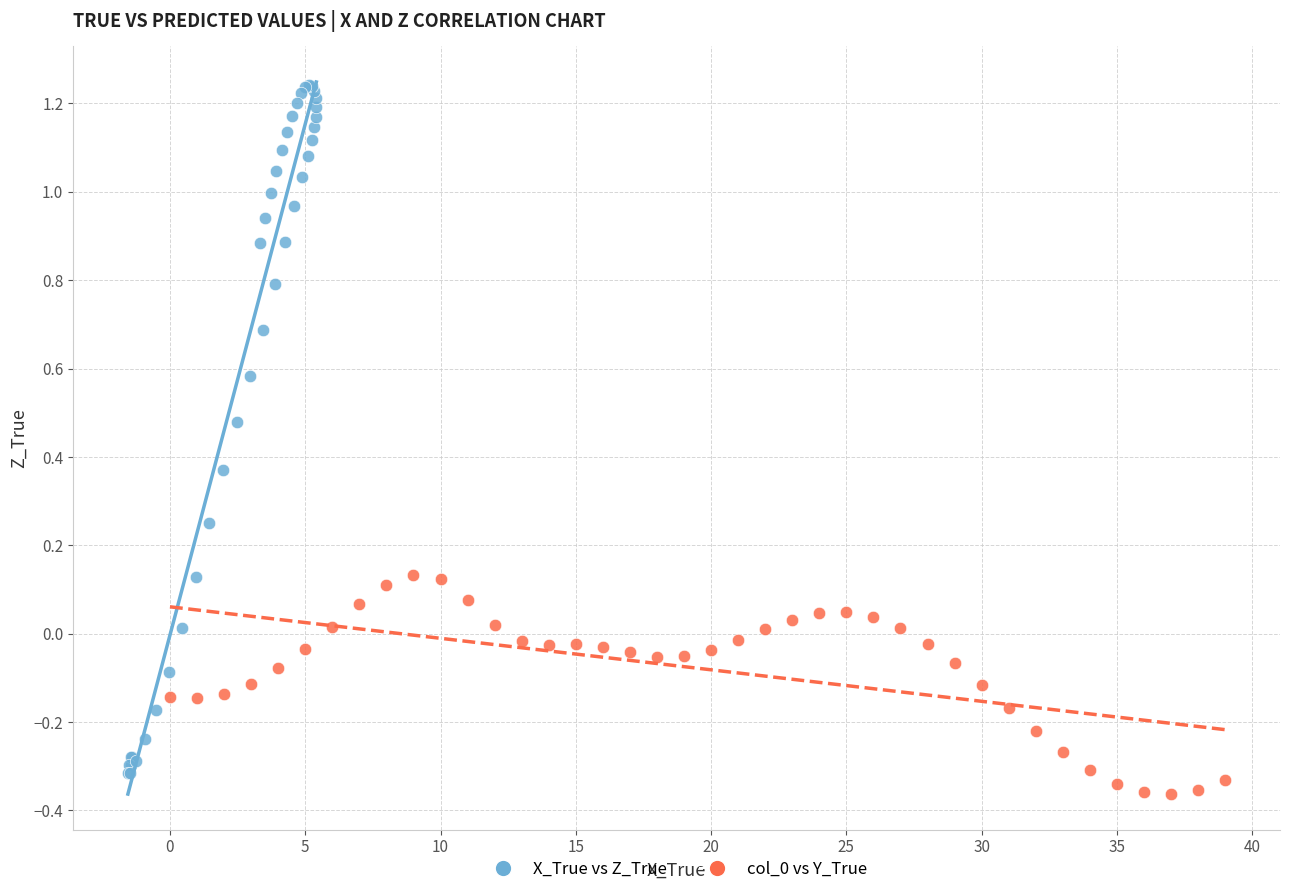

Which series has the largest Y range (max minus min)?

X_True vs Z_True